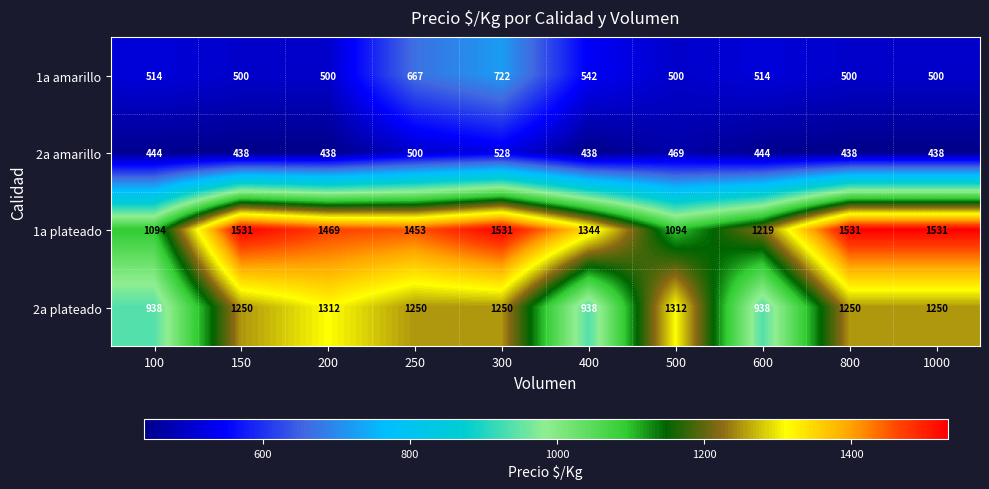

How many data points does each series have?

10